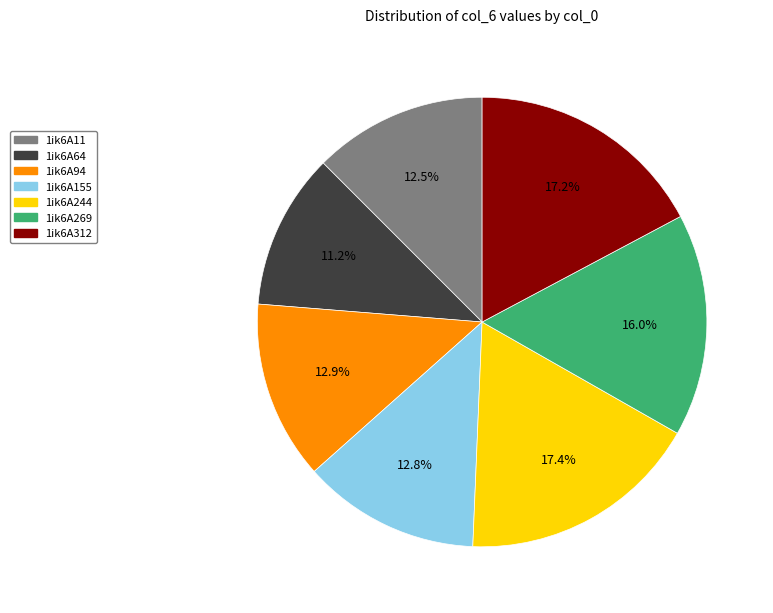

Is there any slice that represents more than half of the pie?

No